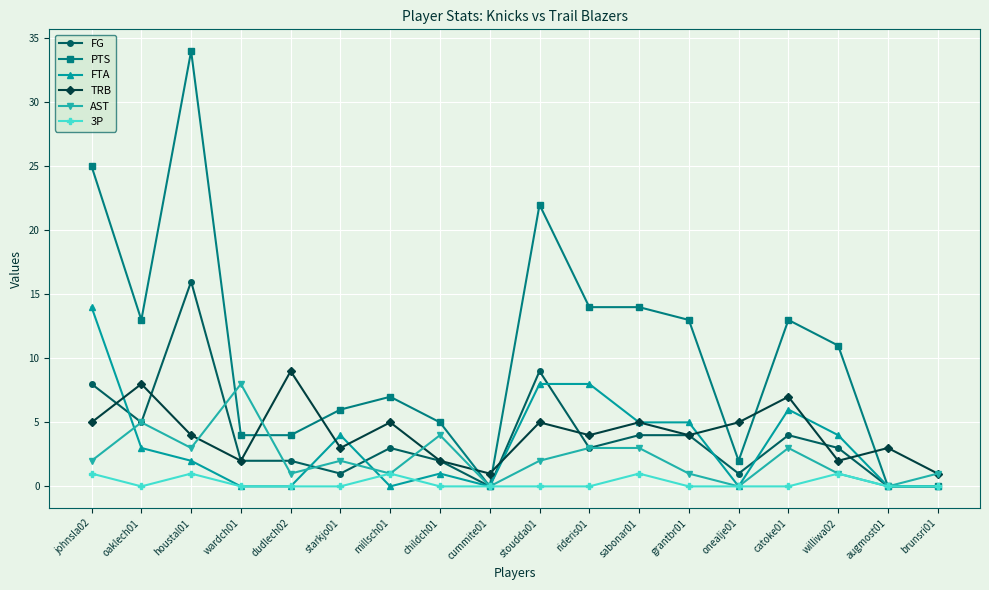

Is the value of 3P at grantbr01 greater than the value of TRB at brunsri01?

No